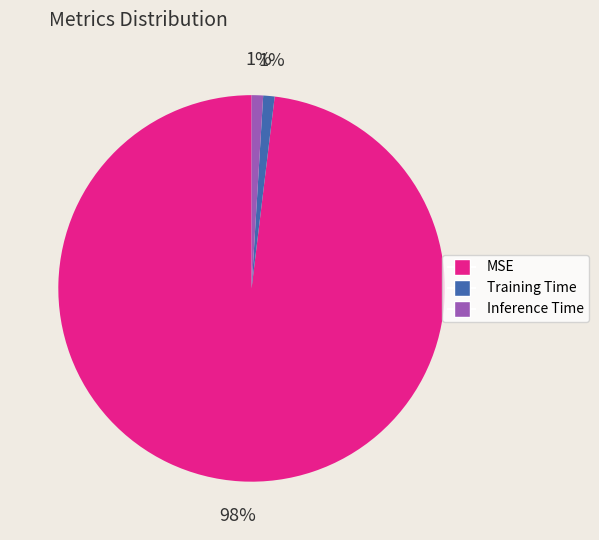

True or false: Inference Time accounts for 11% of the total.

False